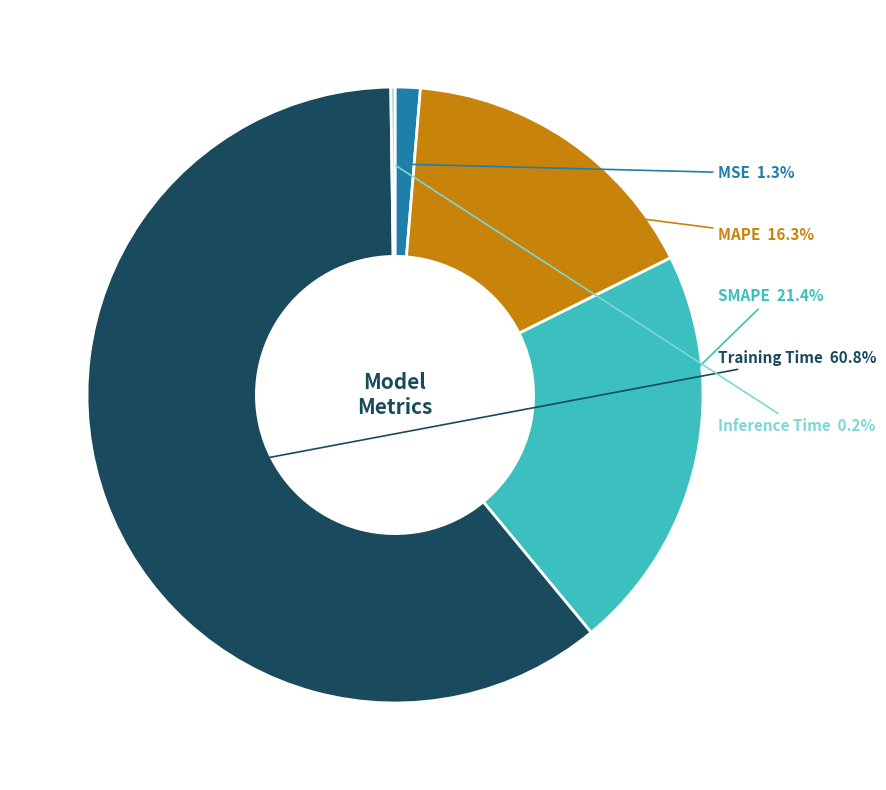

What is the total percentage of MSE and Training Time?

62.1%